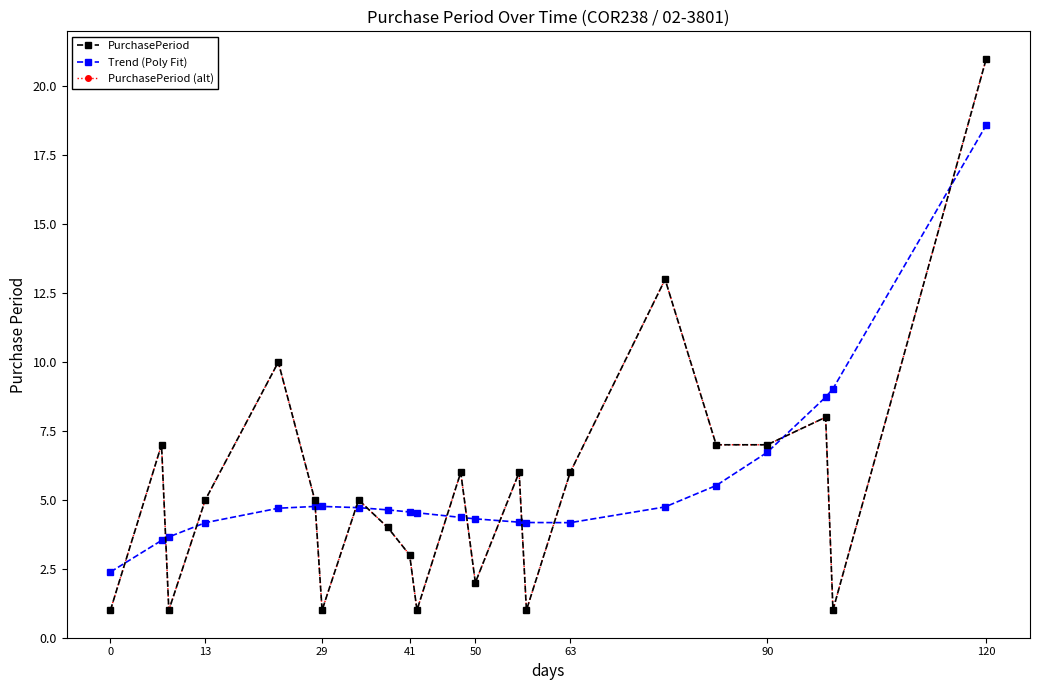

Which series has the widest spread of values?

PurchasePeriod